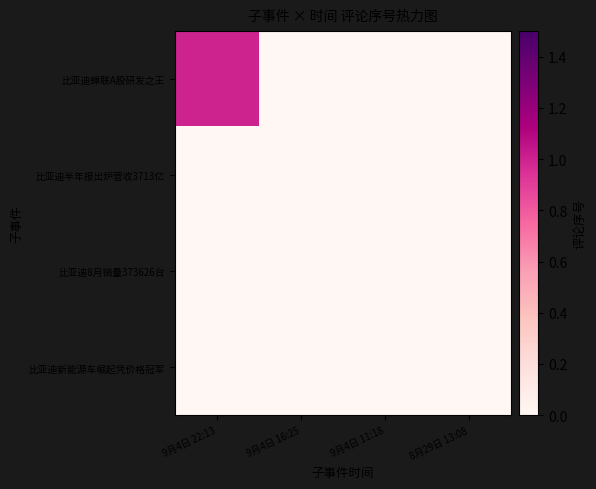

Reading left to right, transcribe all the data shown in this chart.

比亚迪蝉联A股研发之王: 9月4日 22:13=1	9月4日 16:25=0	9月4日 11:18=0	8月29日 13:08=0
比亚迪半年报出炉营收3713亿: 9月4日 22:13=0	9月4日 16:25=0	9月4日 11:18=0	8月29日 13:08=0
比亚迪8月销量373626台: 9月4日 22:13=0	9月4日 16:25=0	9月4日 11:18=0	8月29日 13:08=0
比亚迪新能源车崛起凭价格冠军: 9月4日 22:13=0	9月4日 16:25=0	9月4日 11:18=0	8月29日 13:08=0